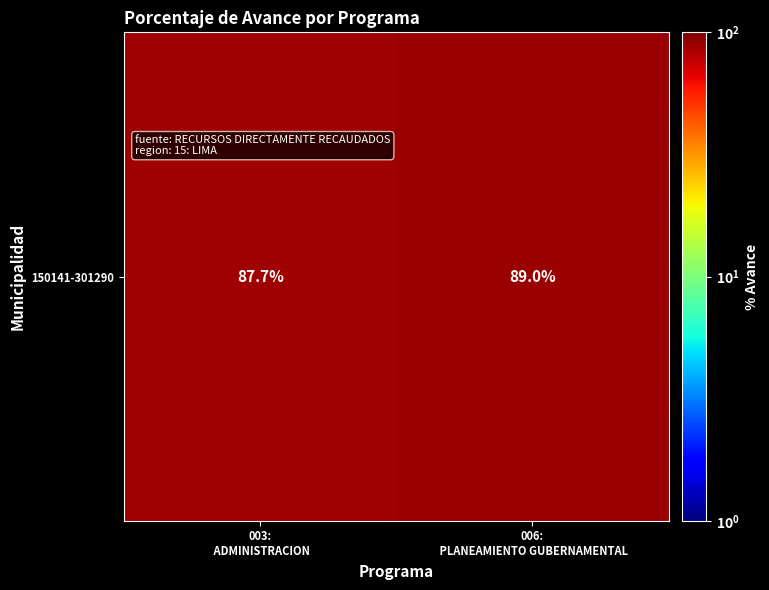

Rank the categories by value from lowest to highest.

003:
 ADMINISTRACION, 006:
 PLANEAMIENTO GUBERNAMENTAL